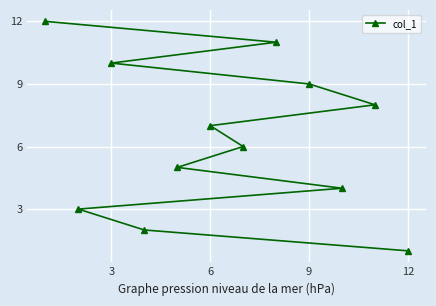

What is the average value?

6